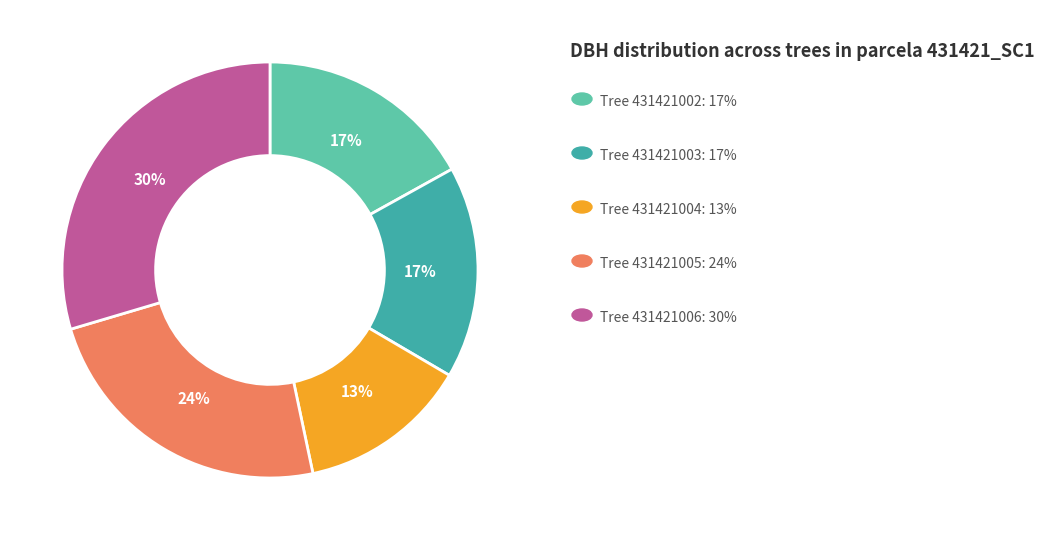

Is there any slice that represents more than half of the pie?

No